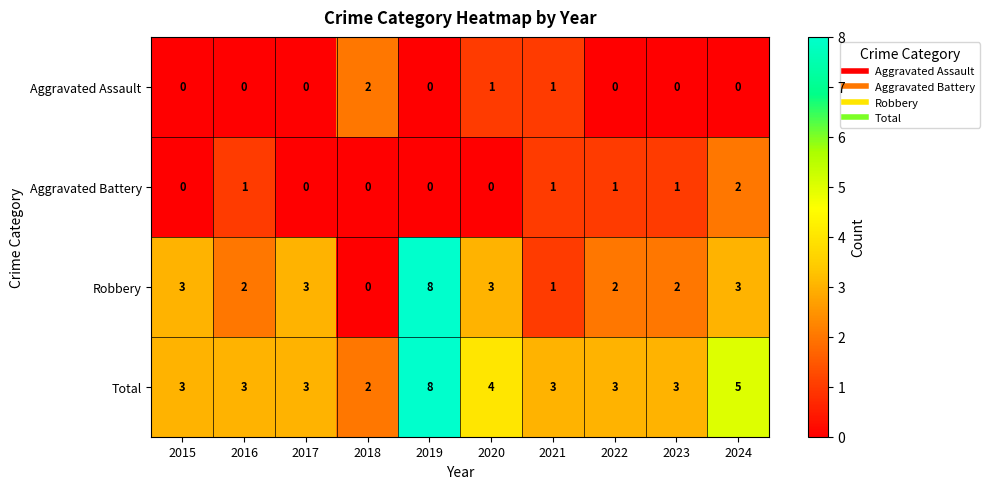

Which series has the largest range (max minus min)?

Robbery